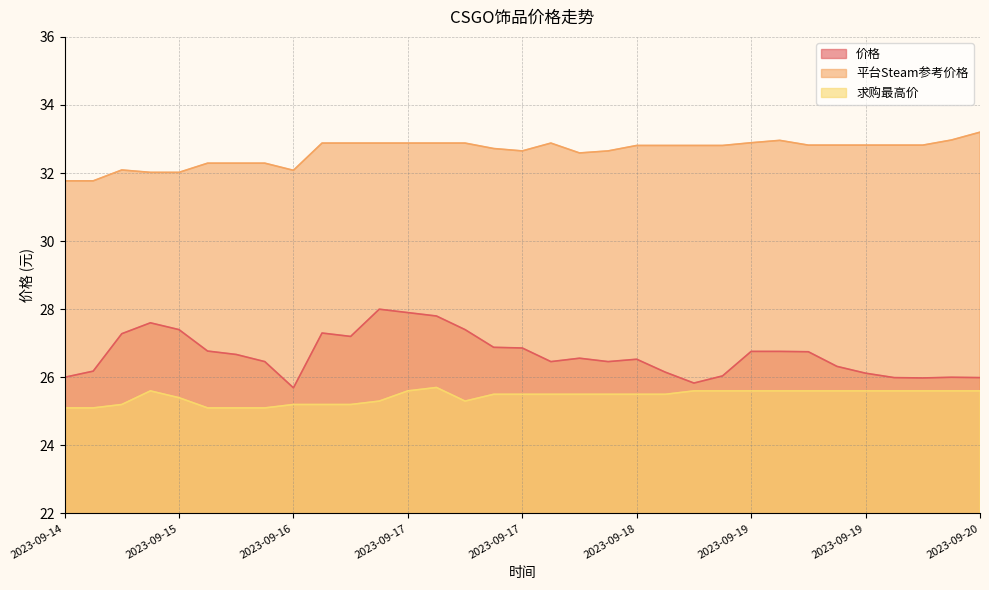

True or false: 求购最高价 and 平台Steam参考价格 cross at least once.

False